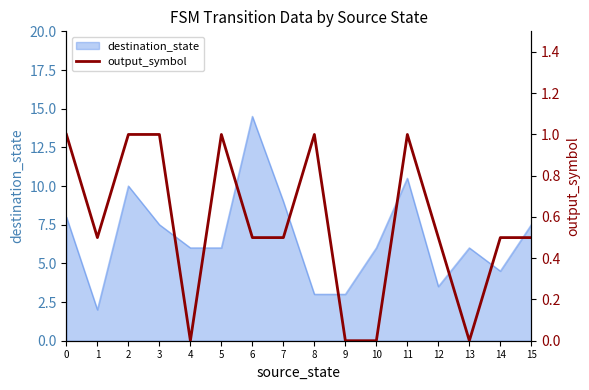

True or false: destination_state has a value of 9.0 at 7.

True